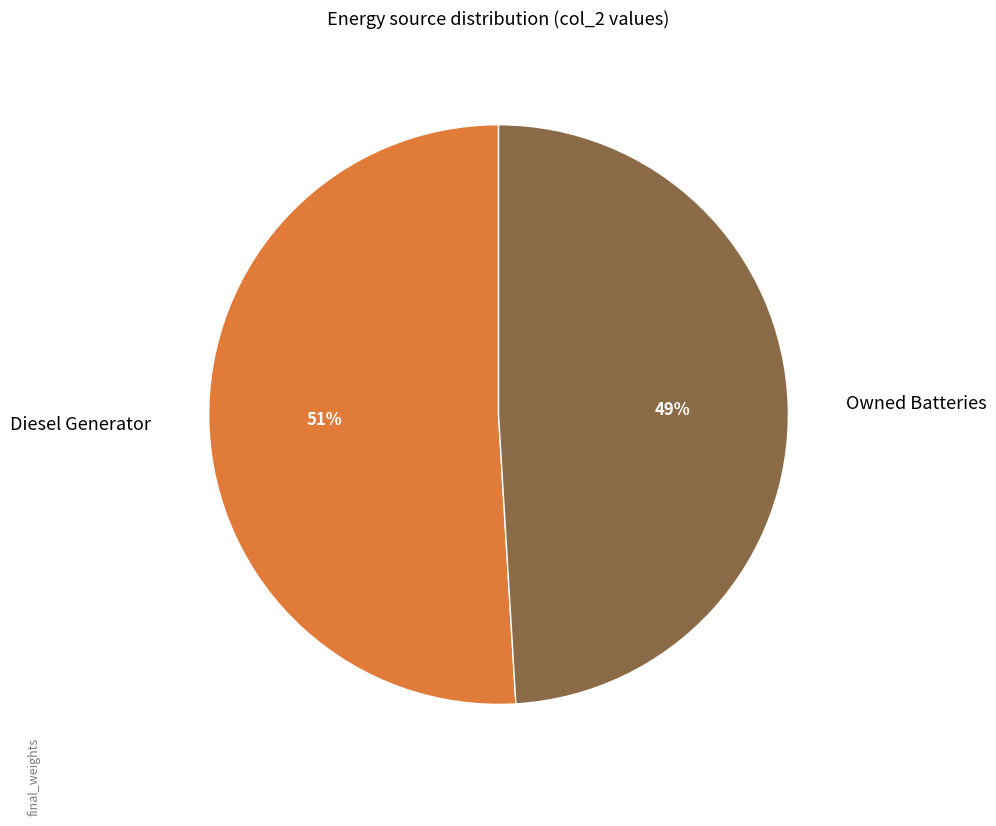

Which slice is the largest?

Diesel Generator